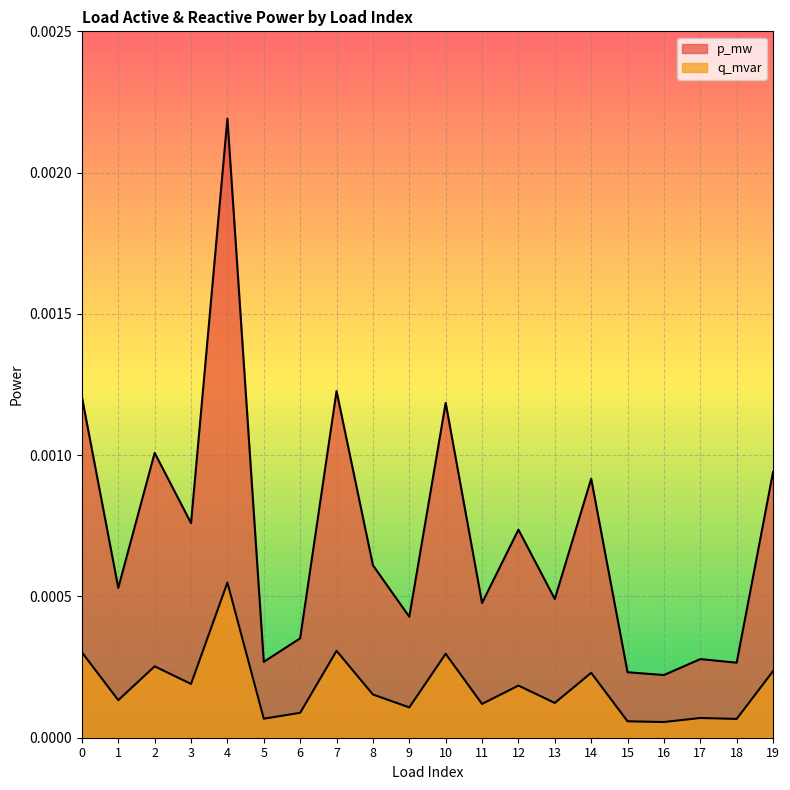

True or false: p_mw and q_mvar cross at least once.

False